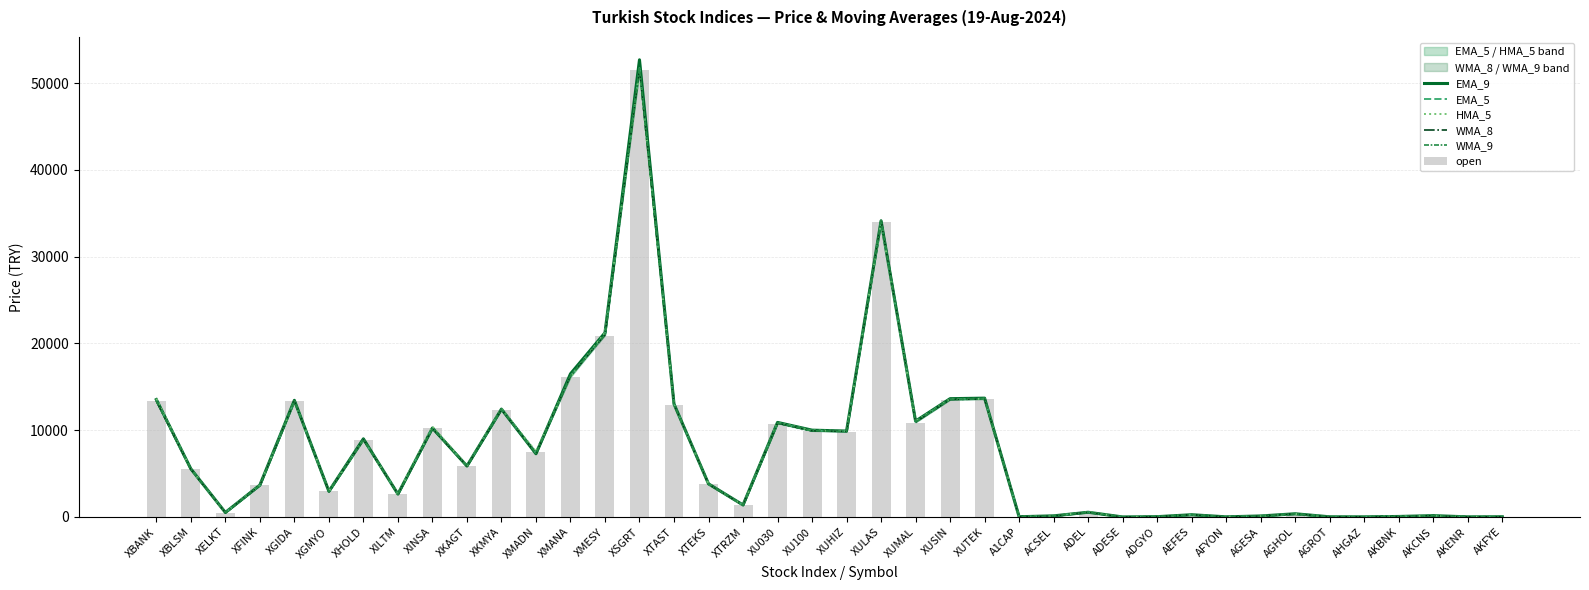

What is the label of the 36th bar from the left?

AHGAZ